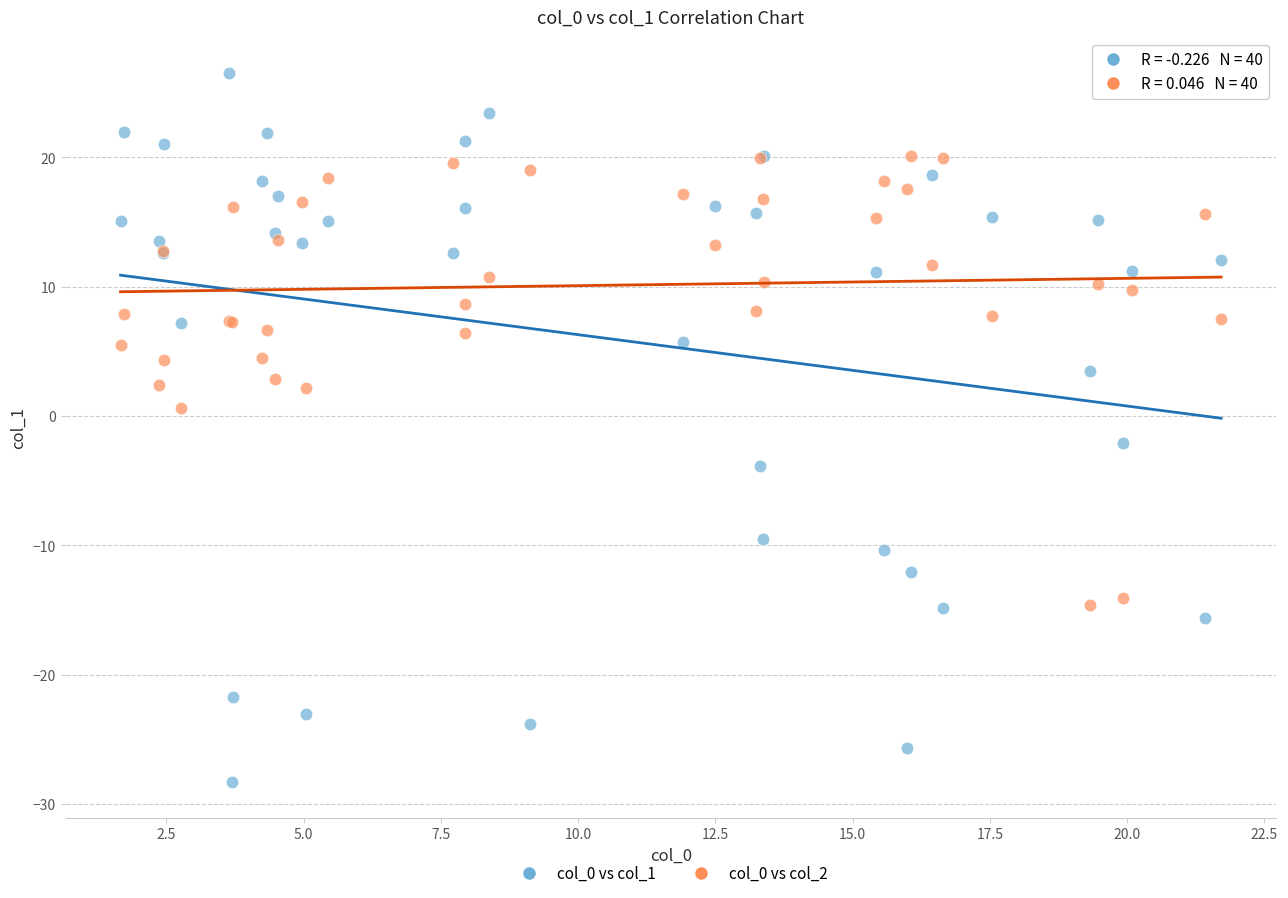

Which series contains the lowest Y value?

col_0 vs col_1